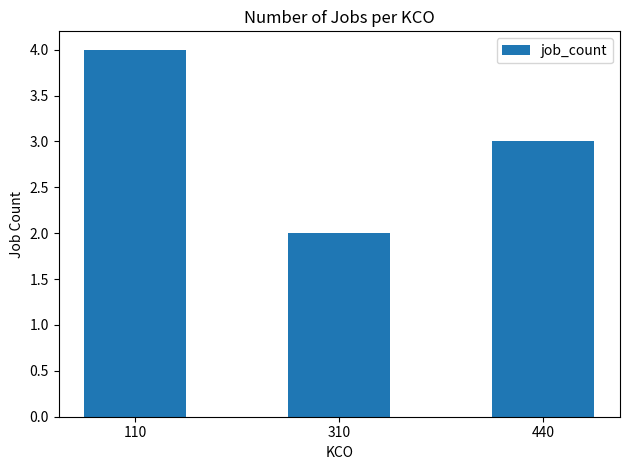

Read the value at 310.

2